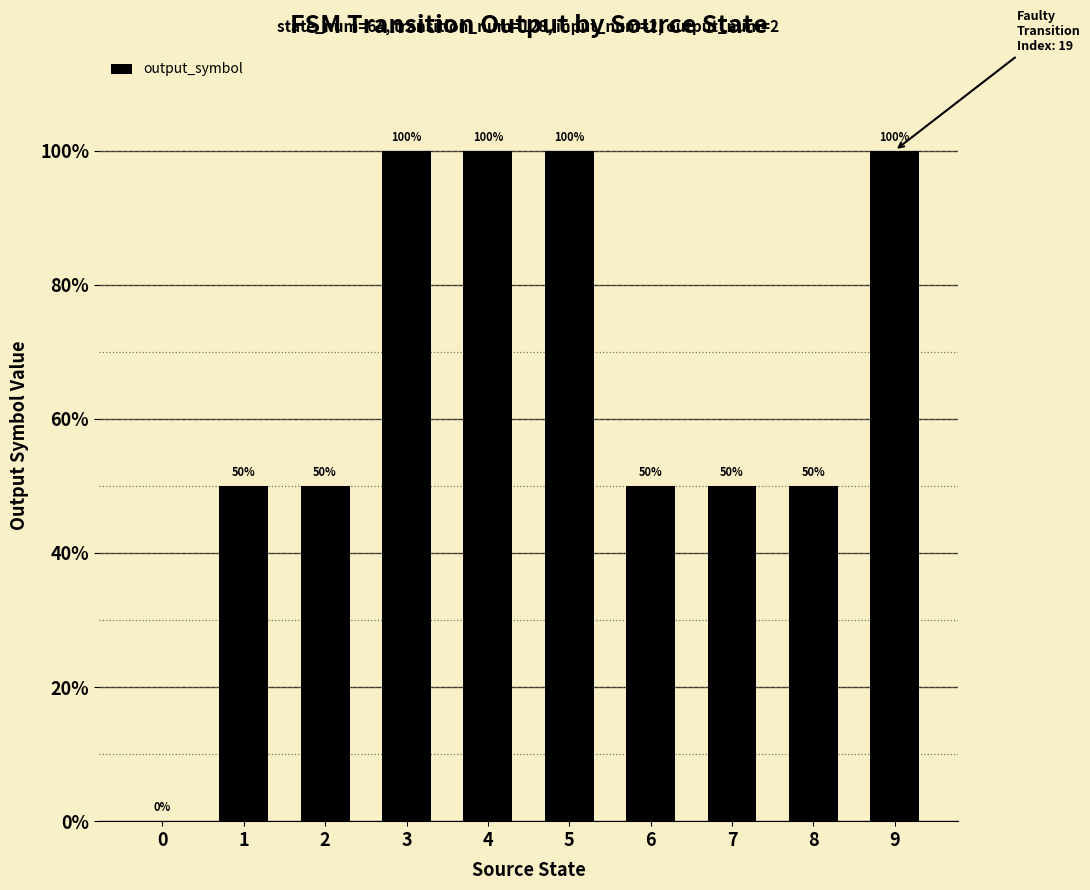

The value at 8 is 19. True or false?

False